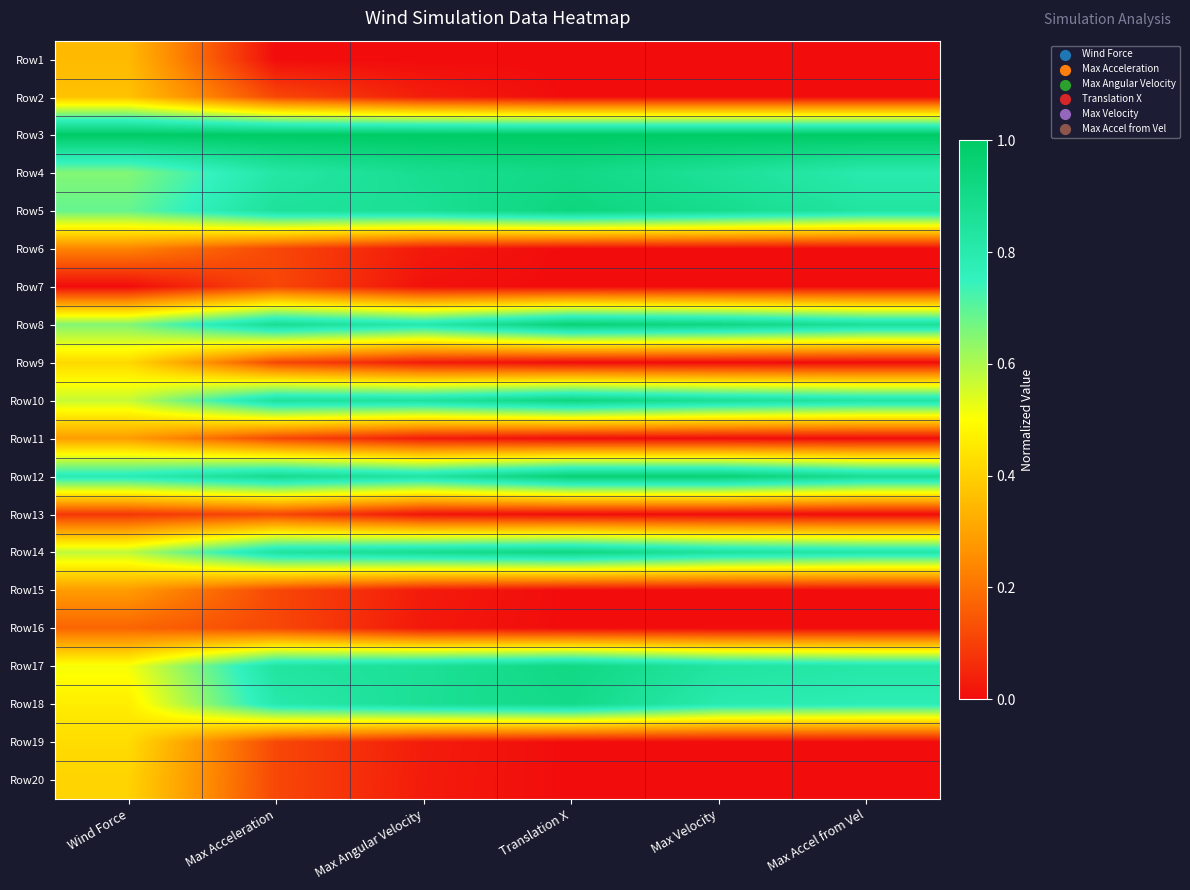

Reading left to right, transcribe all the data shown in this chart.

Row1: Wind Force=0.4	Max Acceleration=0.0	Max Angular Velocity=0.0	Translation X=0.0	Max Velocity=0.0	Max Accel from Vel=0.0
Row2: Wind Force=0.4	Max Acceleration=0.1	Max Angular Velocity=0.0	Translation X=0.0	Max Velocity=0.0	Max Accel from Vel=0.0
Row3: Wind Force=1.0	Max Acceleration=1.0	Max Angular Velocity=1.0	Translation X=1.0	Max Velocity=1.0	Max Accel from Vel=1.0
Row4: Wind Force=0.7	Max Acceleration=0.8	Max Angular Velocity=0.9	Translation X=0.9	Max Velocity=0.9	Max Accel from Vel=0.8
Row5: Wind Force=0.7	Max Acceleration=0.9	Max Angular Velocity=0.9	Translation X=0.9	Max Velocity=0.9	Max Accel from Vel=0.8
Row6: Wind Force=0.2	Max Acceleration=0.1	Max Angular Velocity=0.0	Translation X=0.0	Max Velocity=0.0	Max Accel from Vel=0.0
Row7: Wind Force=0.0	Max Acceleration=0.1	Max Angular Velocity=0.0	Translation X=0.0	Max Velocity=0.0	Max Accel from Vel=0.0
Row8: Wind Force=0.7	Max Acceleration=0.9	Max Angular Velocity=0.8	Translation X=1.0	Max Velocity=0.9	Max Accel from Vel=0.9
Row9: Wind Force=0.4	Max Acceleration=0.1	Max Angular Velocity=0.0	Translation X=0.0	Max Velocity=0.0	Max Accel from Vel=0.0
Row10: Wind Force=0.6	Max Acceleration=0.9	Max Angular Velocity=0.8	Translation X=0.9	Max Velocity=0.9	Max Accel from Vel=0.8
Row11: Wind Force=0.3	Max Acceleration=0.1	Max Angular Velocity=0.0	Translation X=0.0	Max Velocity=0.0	Max Accel from Vel=0.0
Row12: Wind Force=0.8	Max Acceleration=0.9	Max Angular Velocity=0.8	Translation X=1.0	Max Velocity=1.0	Max Accel from Vel=0.9
Row13: Wind Force=0.1	Max Acceleration=0.1	Max Angular Velocity=0.0	Translation X=0.0	Max Velocity=0.0	Max Accel from Vel=0.0
Row14: Wind Force=0.6	Max Acceleration=0.8	Max Angular Velocity=0.9	Translation X=0.9	Max Velocity=0.9	Max Accel from Vel=0.8
Row15: Wind Force=0.3	Max Acceleration=0.1	Max Angular Velocity=0.0	Translation X=0.0	Max Velocity=0.0	Max Accel from Vel=0.0
Row16: Wind Force=0.2	Max Acceleration=0.1	Max Angular Velocity=0.0	Translation X=0.0	Max Velocity=0.0	Max Accel from Vel=0.0
Row17: Wind Force=0.5	Max Acceleration=0.8	Max Angular Velocity=0.9	Translation X=0.9	Max Velocity=0.8	Max Accel from Vel=0.8
Row18: Wind Force=0.5	Max Acceleration=0.8	Max Angular Velocity=0.9	Translation X=0.9	Max Velocity=0.8	Max Accel from Vel=0.8
Row19: Wind Force=0.4	Max Acceleration=0.1	Max Angular Velocity=0.0	Translation X=0.0	Max Velocity=0.0	Max Accel from Vel=0.0
Row20: Wind Force=0.4	Max Acceleration=0.1	Max Angular Velocity=0.0	Translation X=0.0	Max Velocity=0.0	Max Accel from Vel=0.0